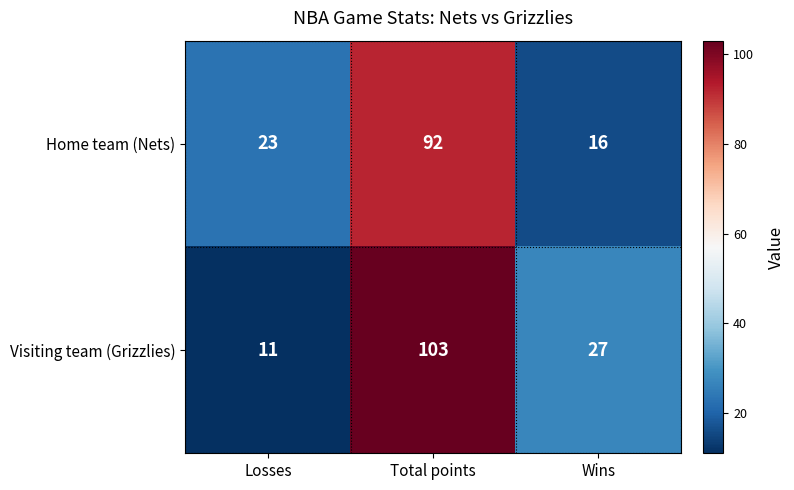

What is the average value of the Home team (Nets) series?

44